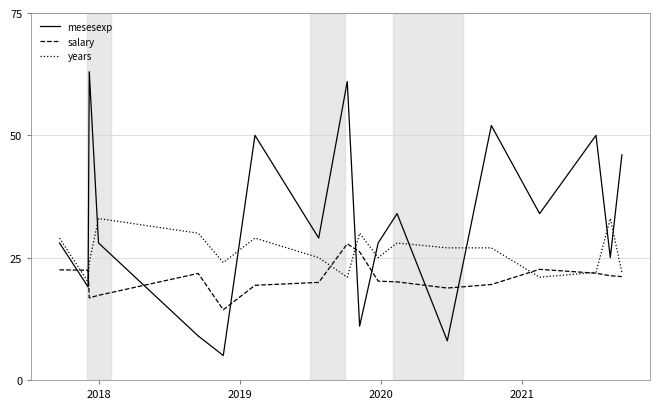

Which series ends up on top after the final intersection of years and mesesexp?

mesesexp